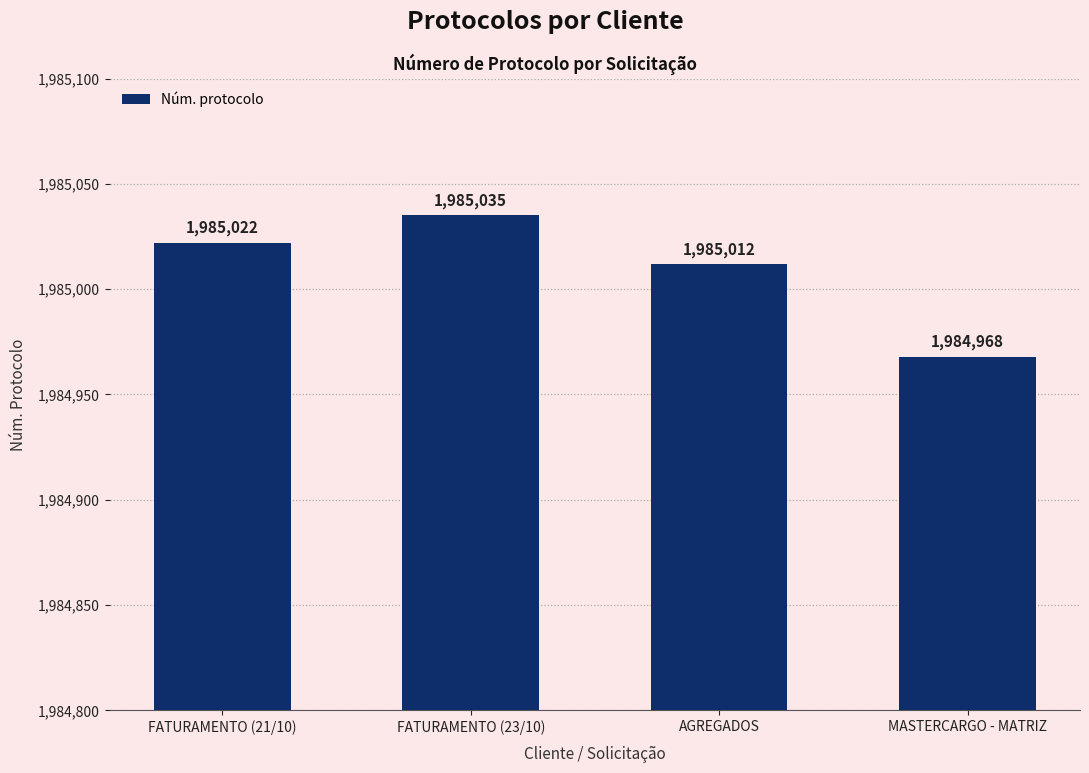

Reading left to right, transcribe all the data shown in this chart.

FATURAMENTO (21/10)=1985022	FATURAMENTO (23/10)=1985035	AGREGADOS=1985012	MASTERCARGO - MATRIZ=1984968